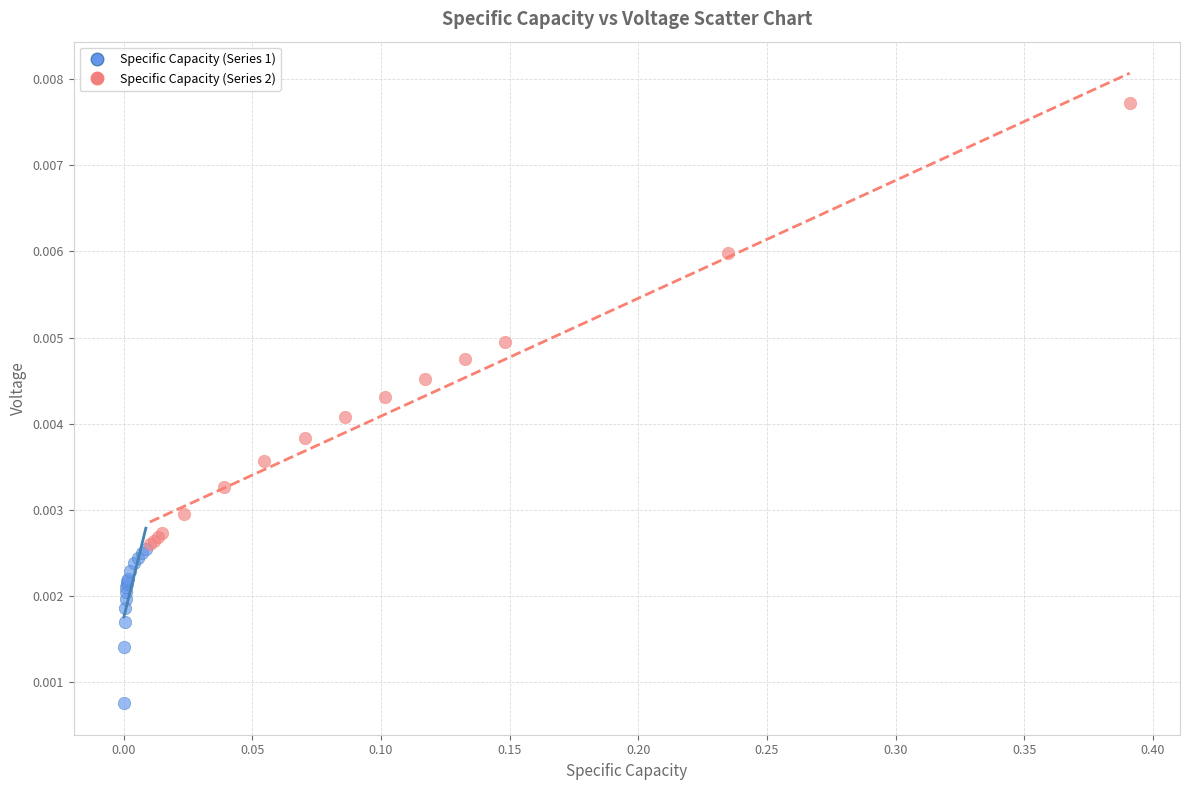

Which series contains the highest Y value?

Specific Capacity (Series 2)